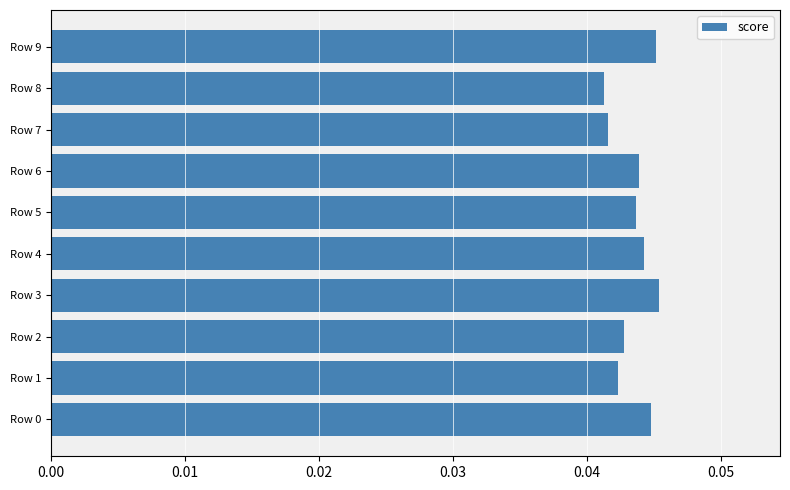

Is it true that the value at Row 3 is 0.1?

False